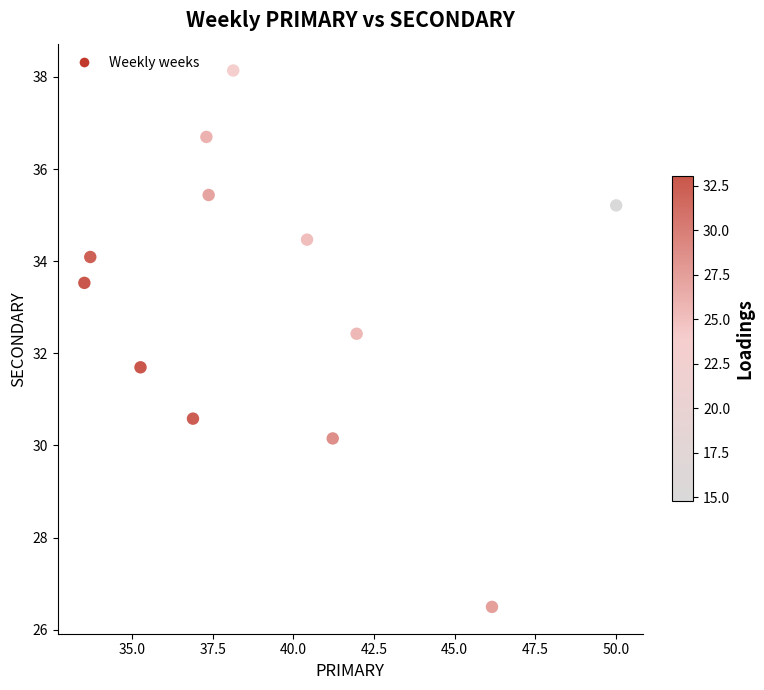

What is the range of Y values (max minus min)?

11.6